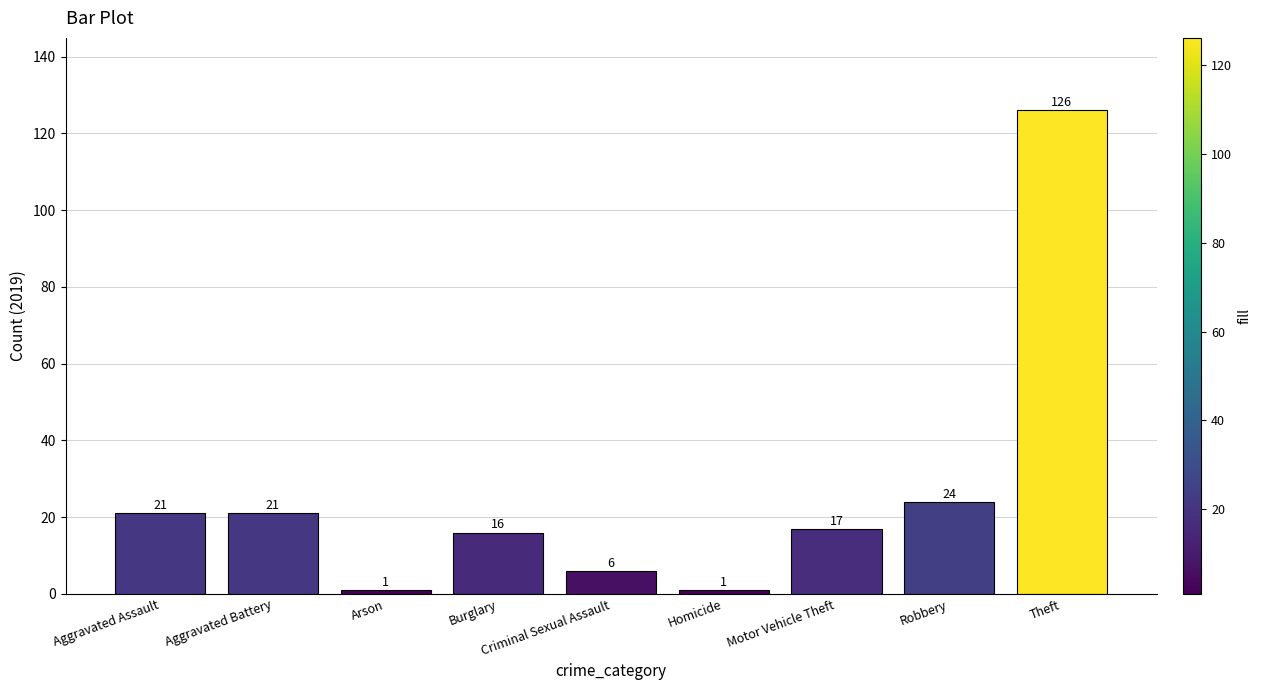

True or false: the data shows 1 at Homicide.

True